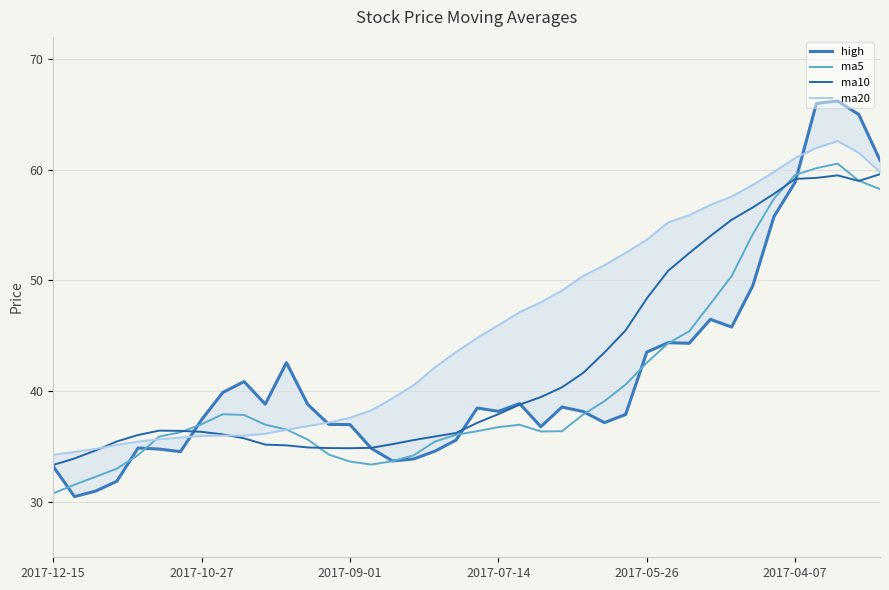

Which series has the largest range (max minus min)?

high